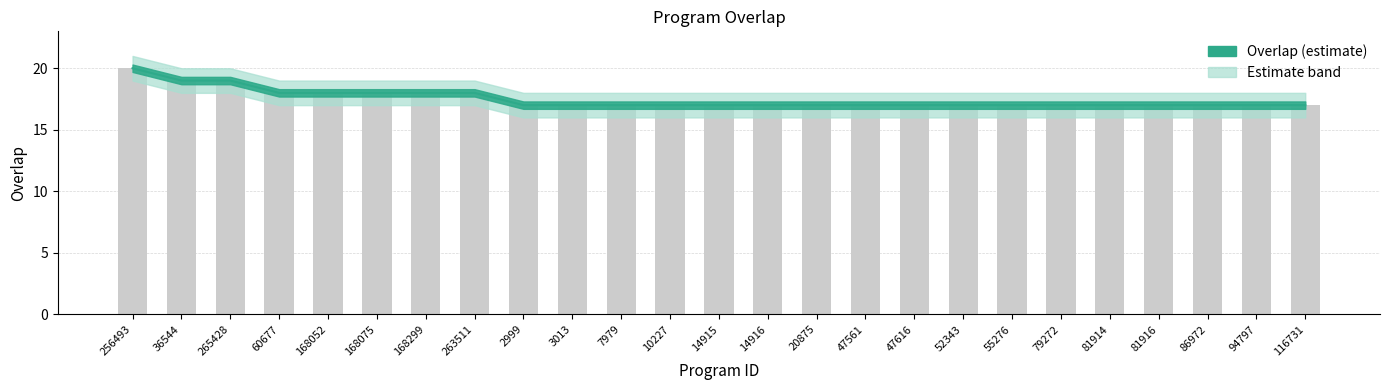

Reading right to left, list all the values displayed in this chart.

overlap: 116731=17	94797=17	86972=17	81916=17	81914=17	79272=17	55276=17	52343=17	47616=17	47561=17	20875=17	14916=17	14915=17	10227=17	7979=17	3013=17	2999=17	263511=18	168299=18	168075=18	168052=18	60677=18	265428=19	36544=19	256493=20
overlap_upper: 116731=17	94797=17	86972=17	81916=17	81914=17	79272=17	55276=17	52343=17	47616=17	47561=17	20875=17	14916=17	14915=17	10227=17	7979=17	3013=17	2999=17	263511=18	168299=18	168075=18	168052=18	60677=18	265428=19	36544=19	256493=20